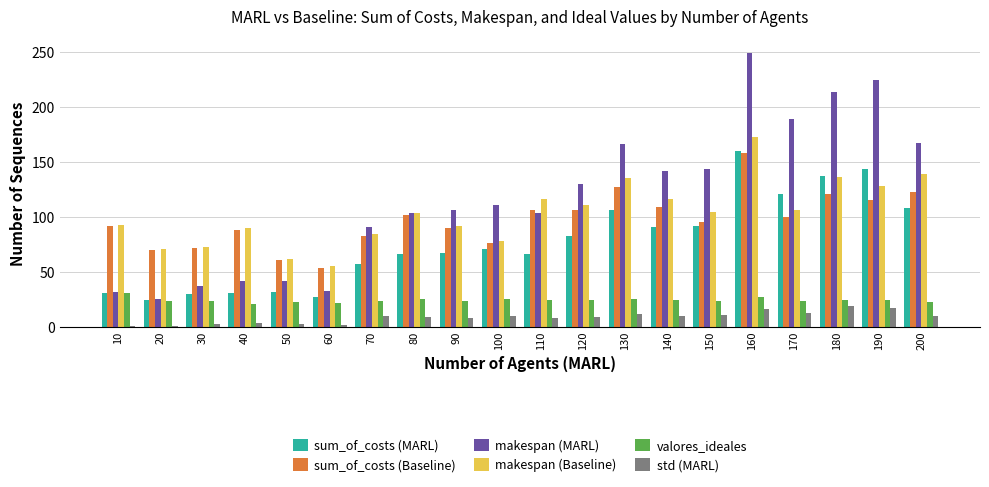

What is the sum of the std (MARL) values at 170 and 180?

30.5